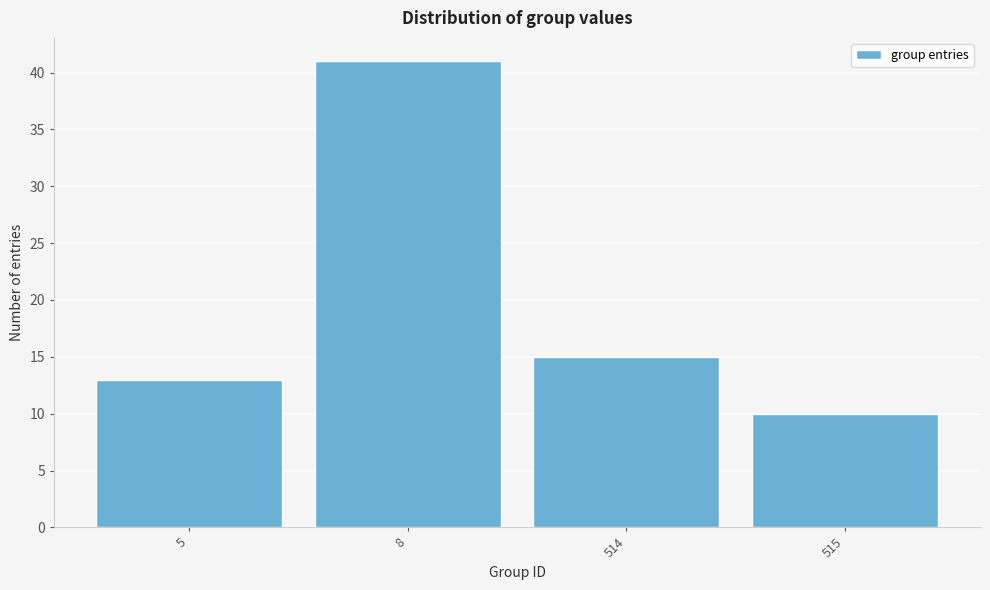

Reading left to right, what are all the values shown in this chart?

5=13	8=41	514=15	515=10